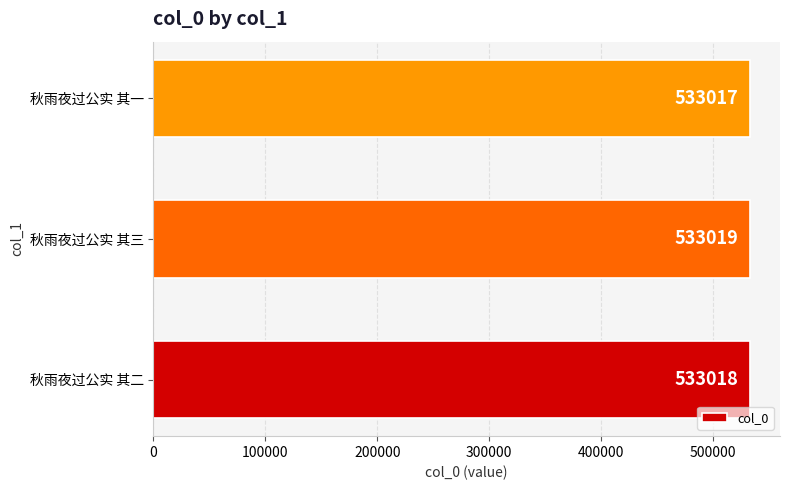

List the labels in order of value, largest first.

秋雨夜过公实 其三, 秋雨夜过公实 其二, 秋雨夜过公实 其一